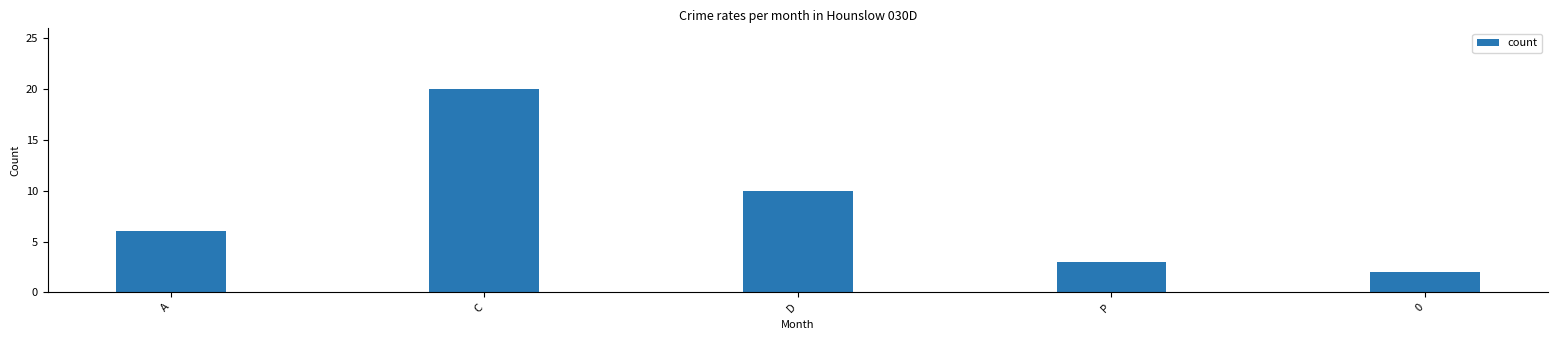

What is the label of the 5th bar from the right?

A